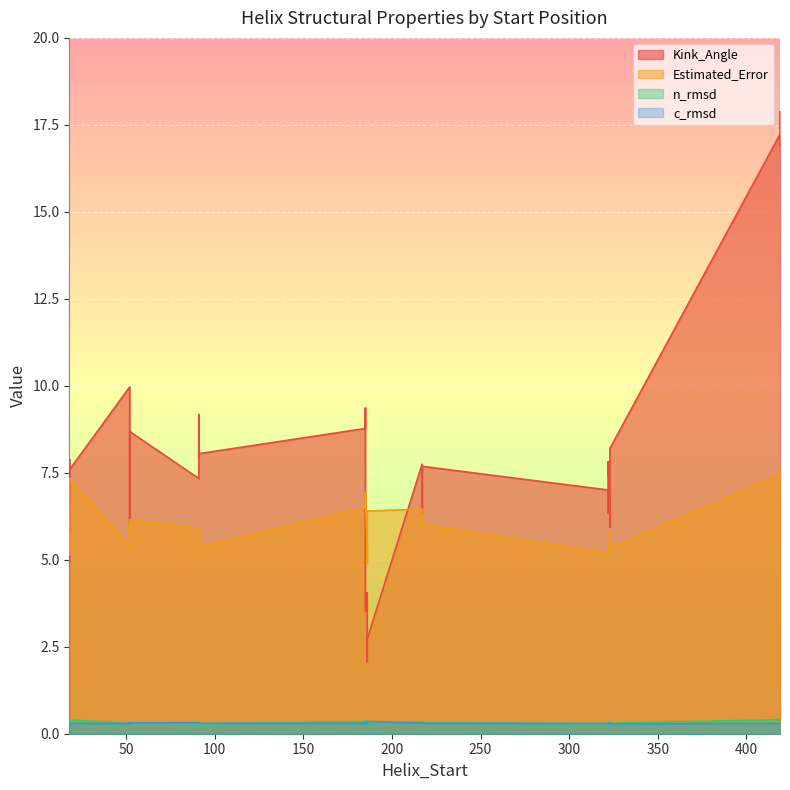

True or false: c_rmsd has more than 0 interior local peaks.

True